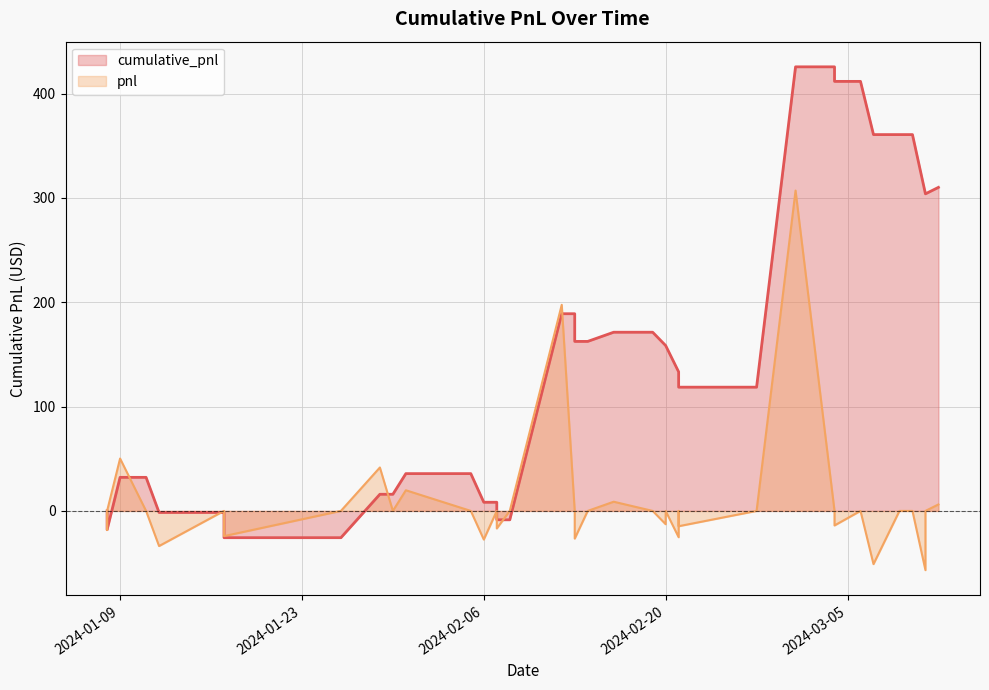

At which category does the chart reach its peak across all series?

2024-03-01